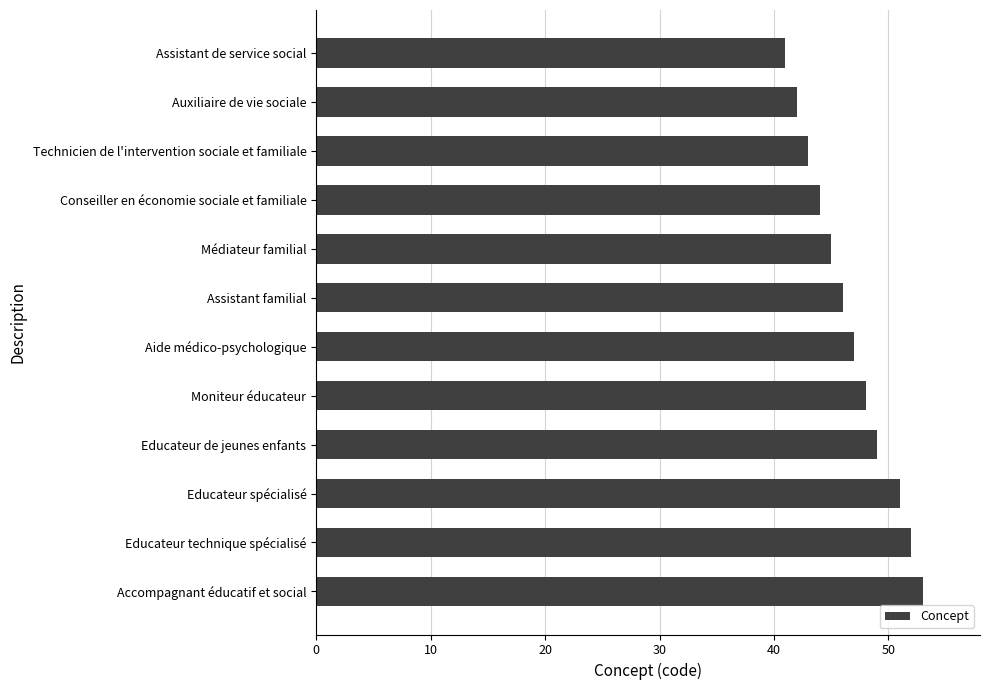

What is the average value?

47